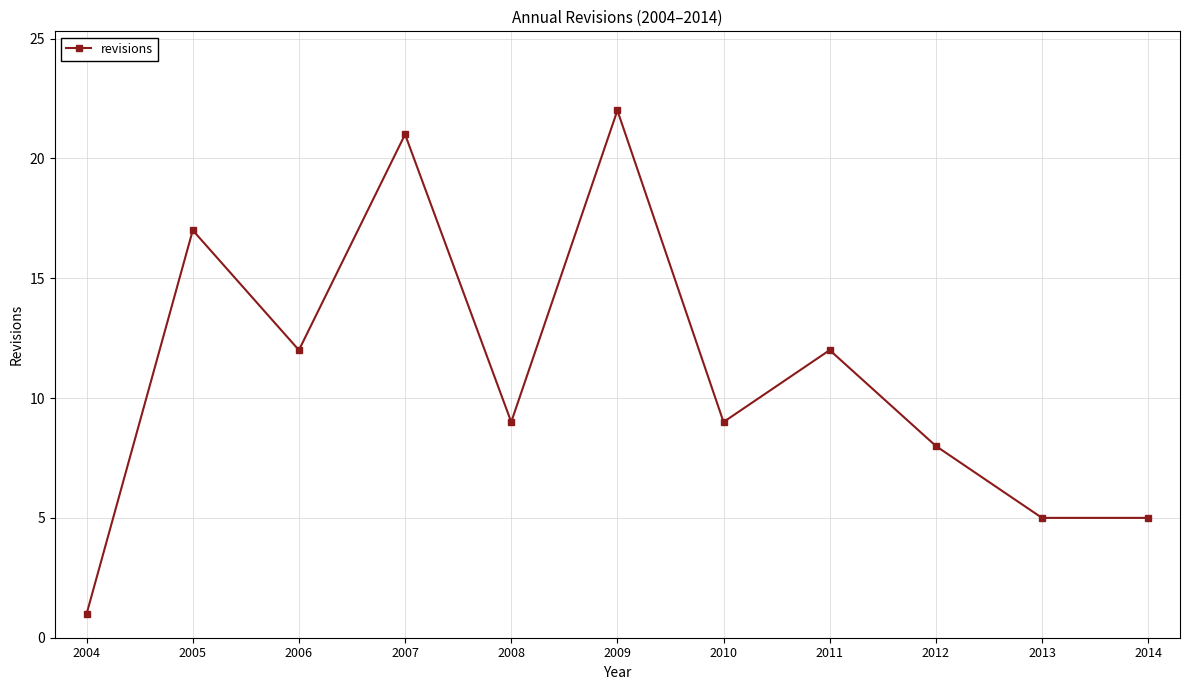

What is the sum of all values?

121